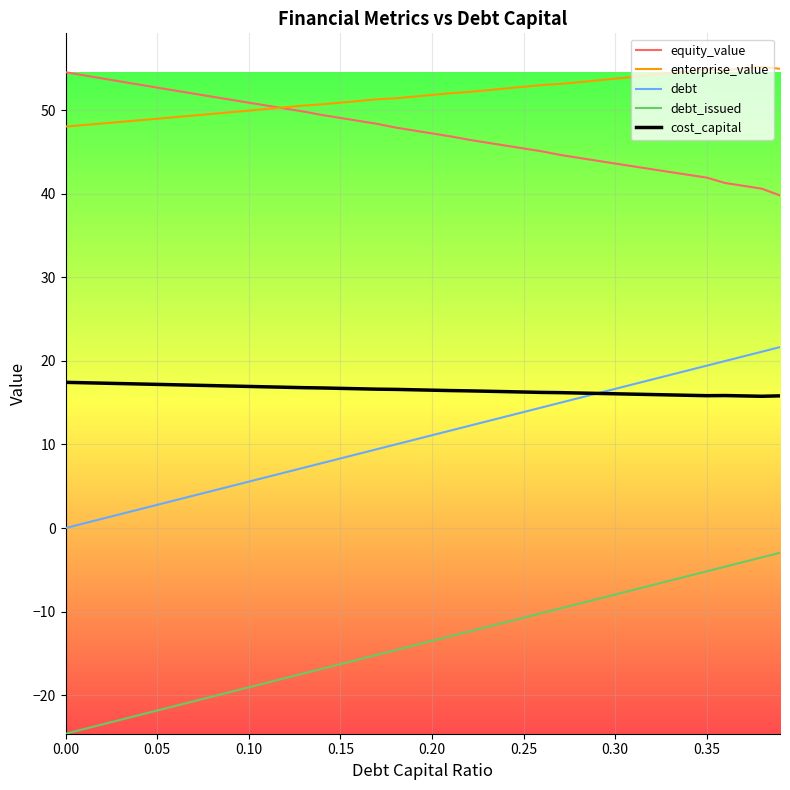

True or false: enterprise_value and debt_issued intersect in this chart.

False